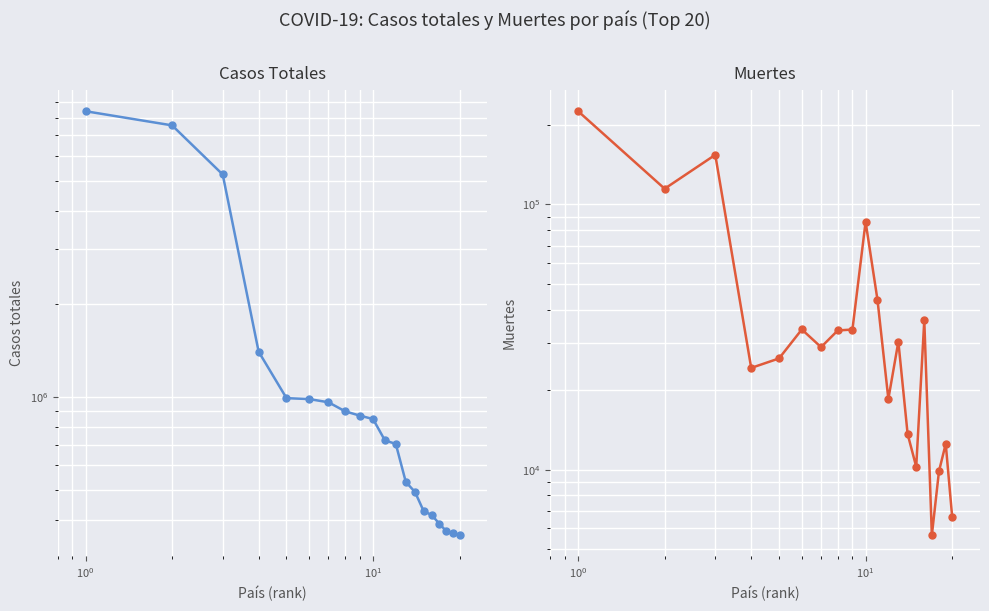

The Casos totales series shows 1277025 at 7. True or false?

False